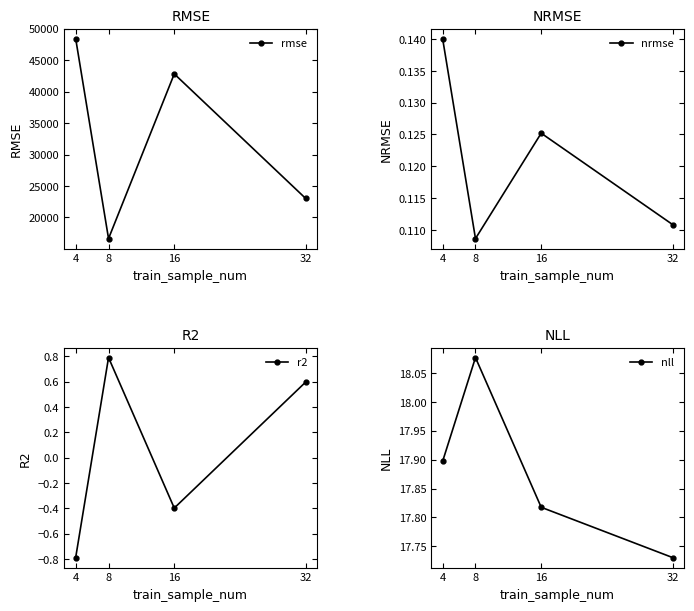

At which category is the sum across all series the highest?

4